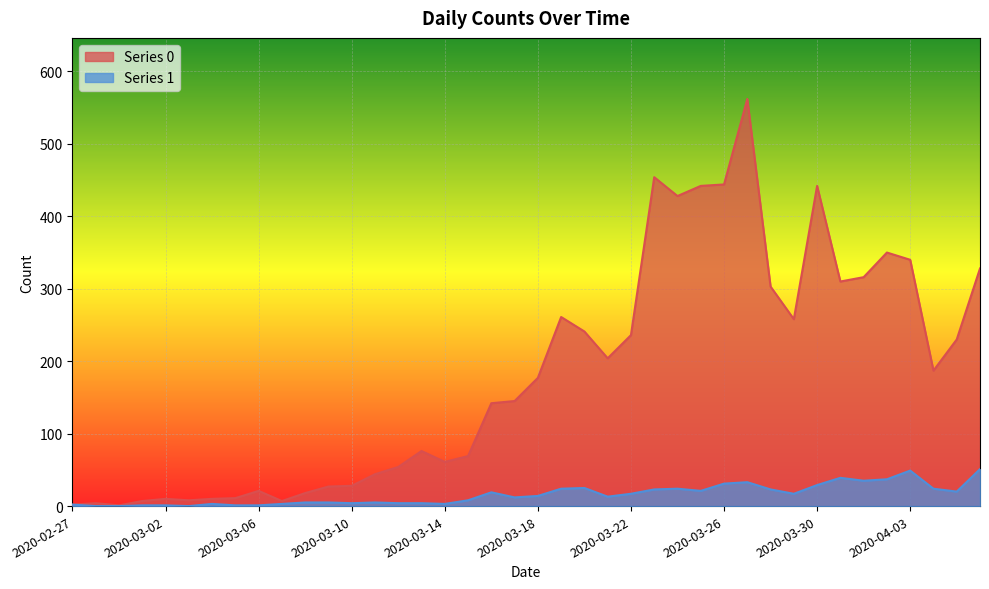

Reading left to right, list all the values displayed in this chart.

Series 0: 2020-02-27=2	2020-02-28=4	2020-02-29=1	2020-03-01=7	2020-03-02=10	2020-03-03=8	2020-03-04=10	2020-03-05=11	2020-03-06=21	2020-03-07=7	2020-03-08=18	2020-03-09=27	2020-03-10=28	2020-03-11=44	2020-03-12=54	2020-03-13=76	2020-03-14=61	2020-03-15=69	2020-03-16=142	2020-03-17=145	2020-03-18=177	2020-03-19=261	2020-03-20=241	2020-03-21=204	2020-03-22=236	2020-03-23=454	2020-03-24=428	2020-03-25=442	2020-03-26=444	2020-03-27=562	2020-03-28=303	2020-03-29=258	2020-03-30=442	2020-03-31=310	2020-04-01=316	2020-04-02=350	2020-04-03=340	2020-04-04=187	2020-04-05=230	2020-04-06=328
Series 1: 2020-02-27=2	2020-02-28=0	2020-02-29=0	2020-03-01=1	2020-03-02=1	2020-03-03=0	2020-03-04=3	2020-03-05=1	2020-03-06=1	2020-03-07=3	2020-03-08=5	2020-03-09=5	2020-03-10=4	2020-03-11=5	2020-03-12=4	2020-03-13=4	2020-03-14=3	2020-03-15=8	2020-03-16=19	2020-03-17=12	2020-03-18=14	2020-03-19=24	2020-03-20=25	2020-03-21=13	2020-03-22=17	2020-03-23=23	2020-03-24=24	2020-03-25=21	2020-03-26=31	2020-03-27=33	2020-03-28=23	2020-03-29=17	2020-03-30=29	2020-03-31=39	2020-04-01=35	2020-04-02=37	2020-04-03=49	2020-04-04=24	2020-04-05=20	2020-04-06=51